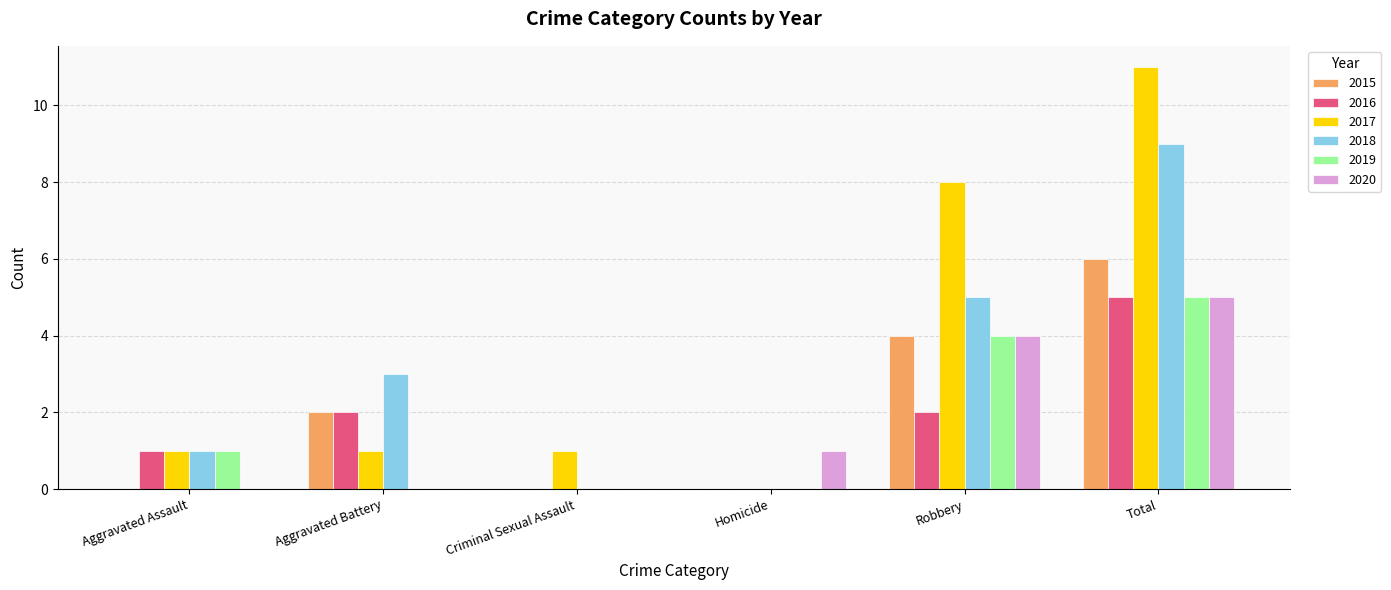

Does the chart contain stacked bars?

No